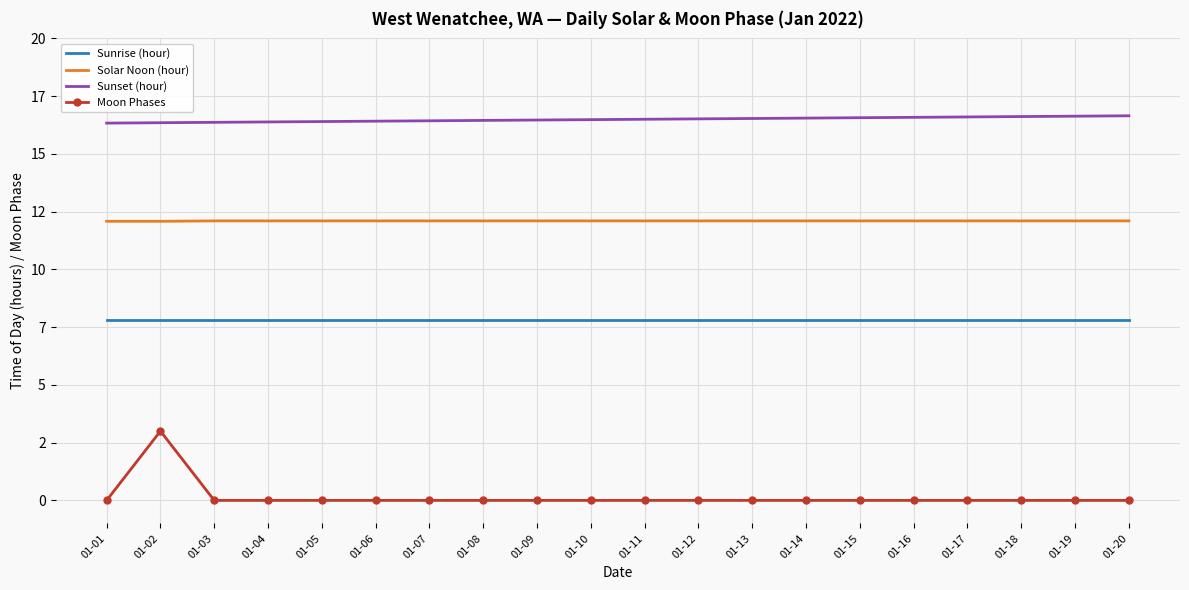

What are all the series names shown in the legend?

Sunrise (hour), Solar Noon (hour), Sunset (hour), Moon Phases